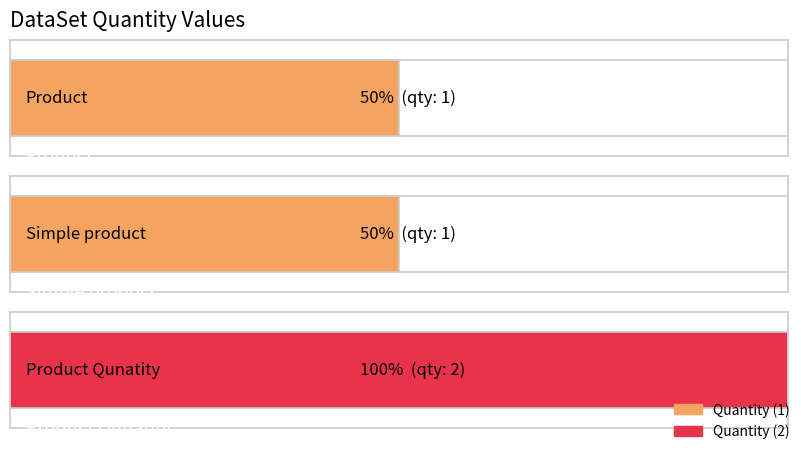

The value at Product is 1. True or false?

True